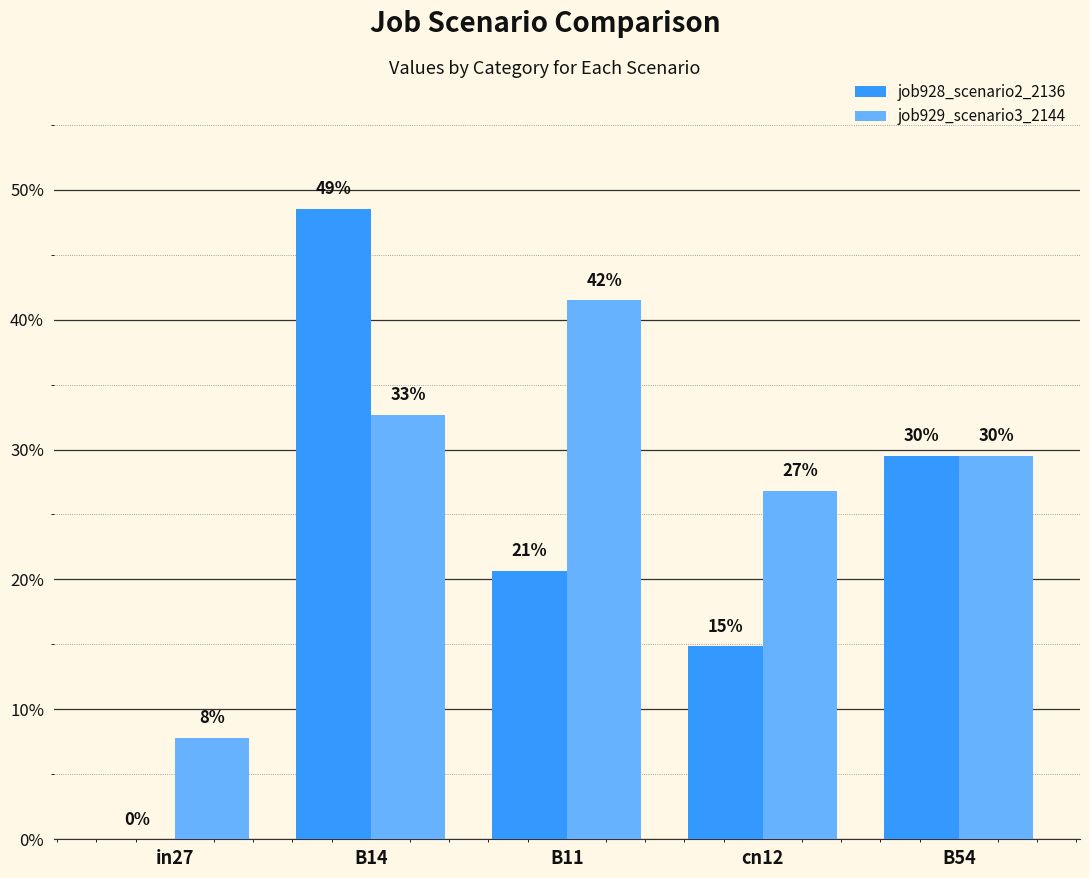

Does the chart contain stacked bars?

No